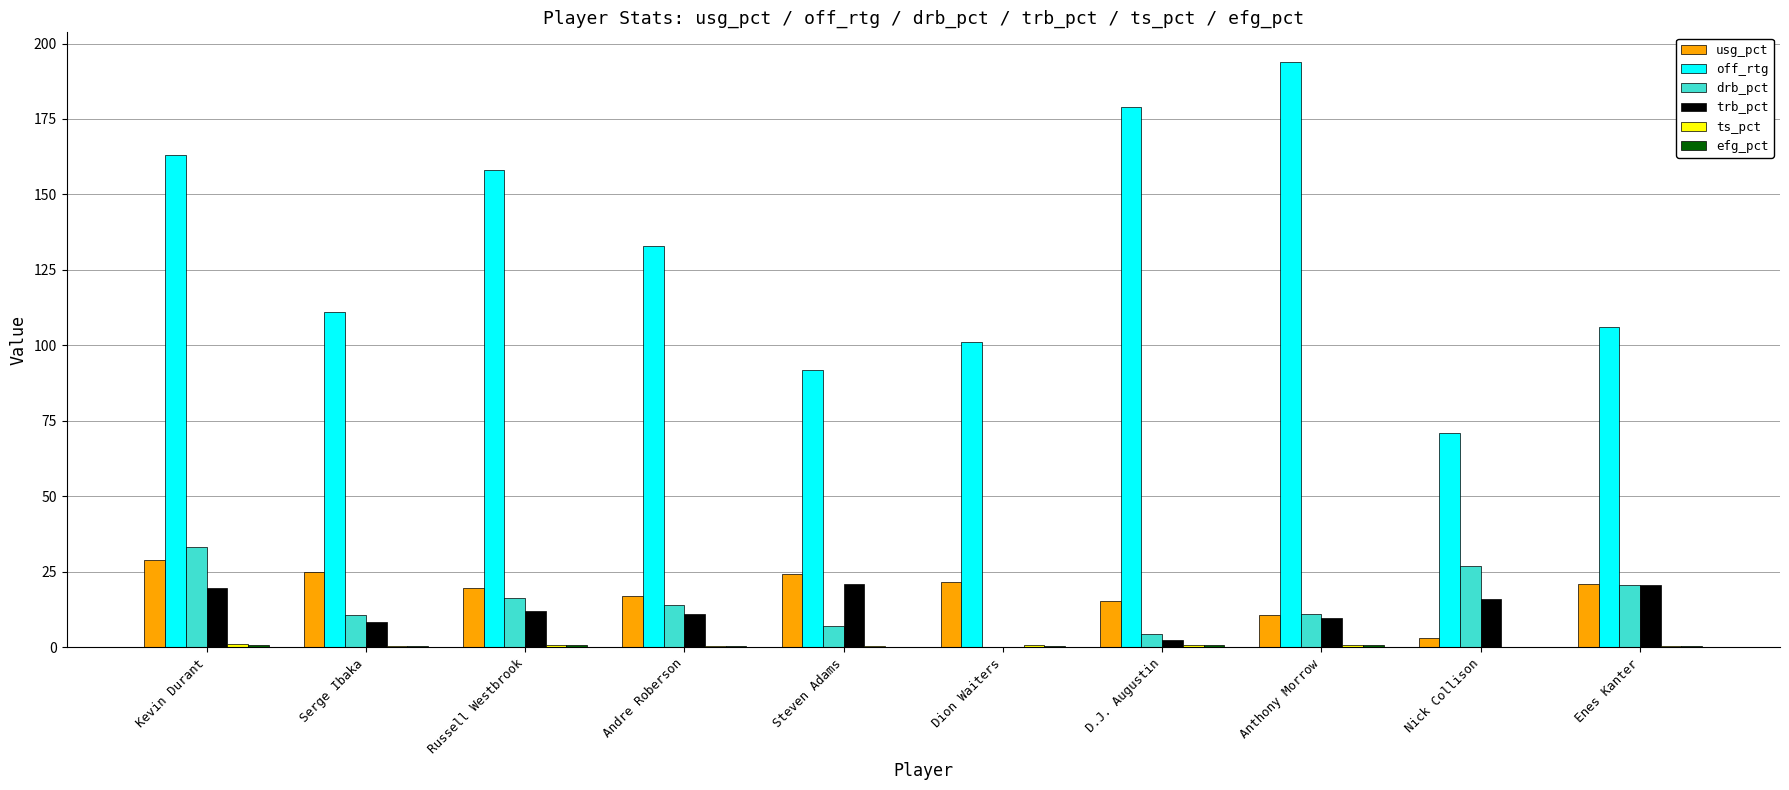

What is the sum of the off_rtg values at Anthony Morrow and Russell Westbrook?

352.0